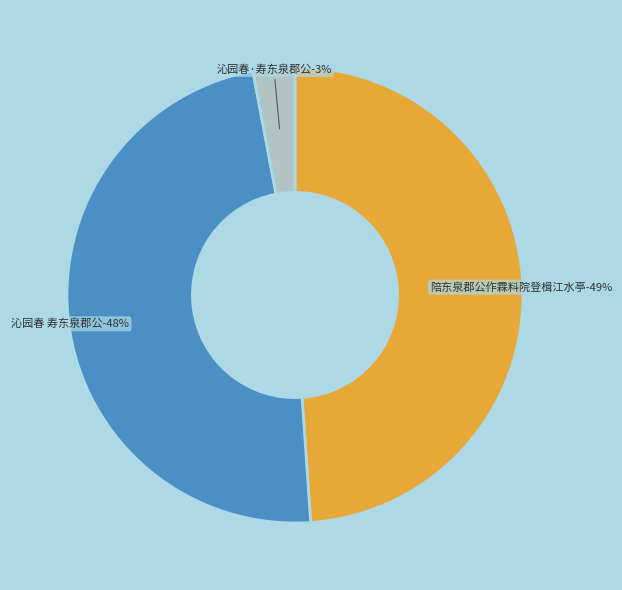

What percentage is the 沁园春 寿东泉郡公 slice, to the nearest percent?

48%